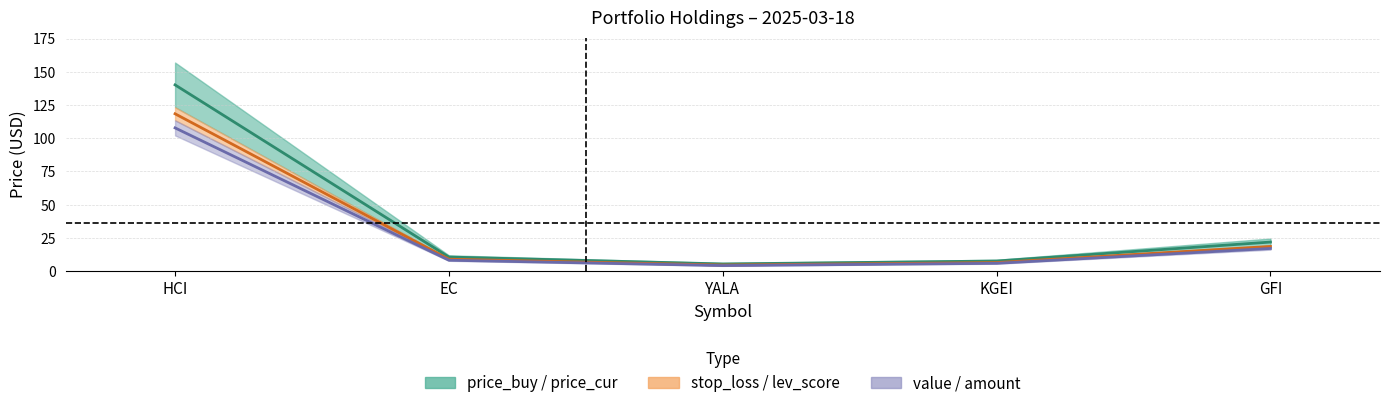

Does the chart display data point markers on the line(s)?

No